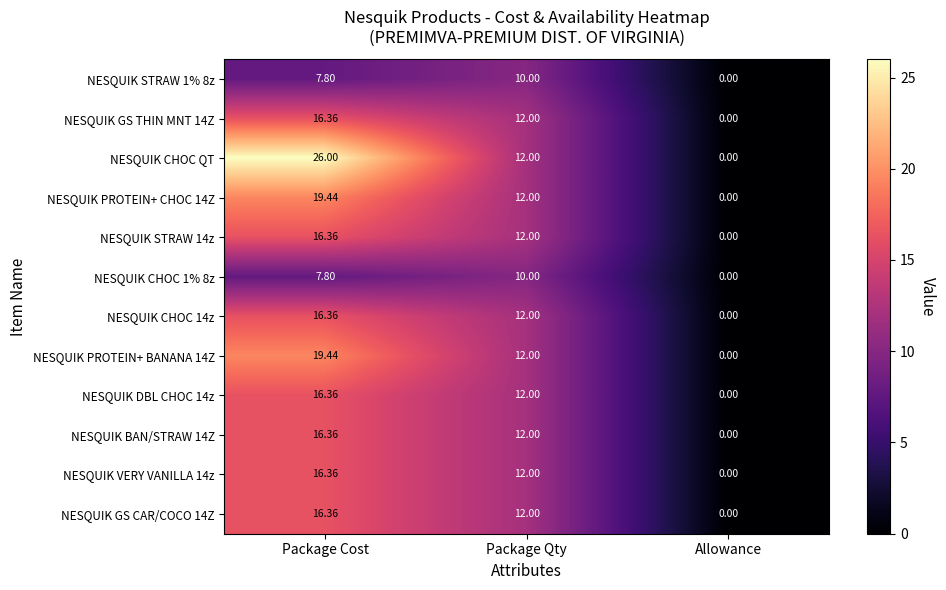

Where is NESQUIK CHOC 1% 8z nearest to the value 5?

Package Cost